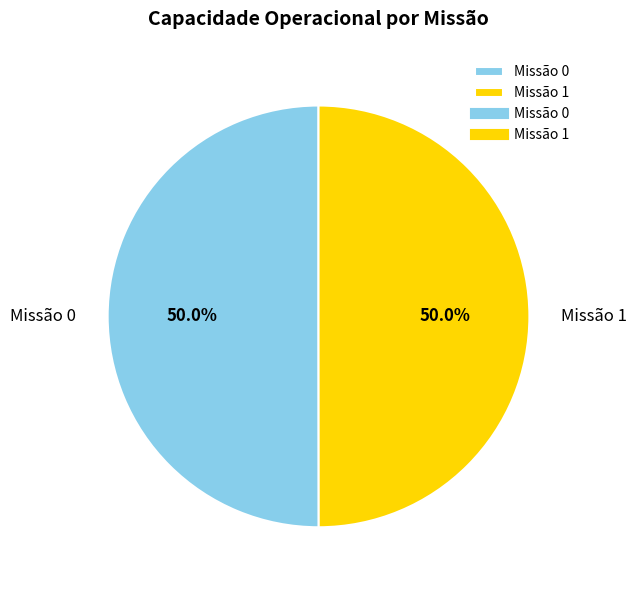

Count the number of slices in the pie.

2